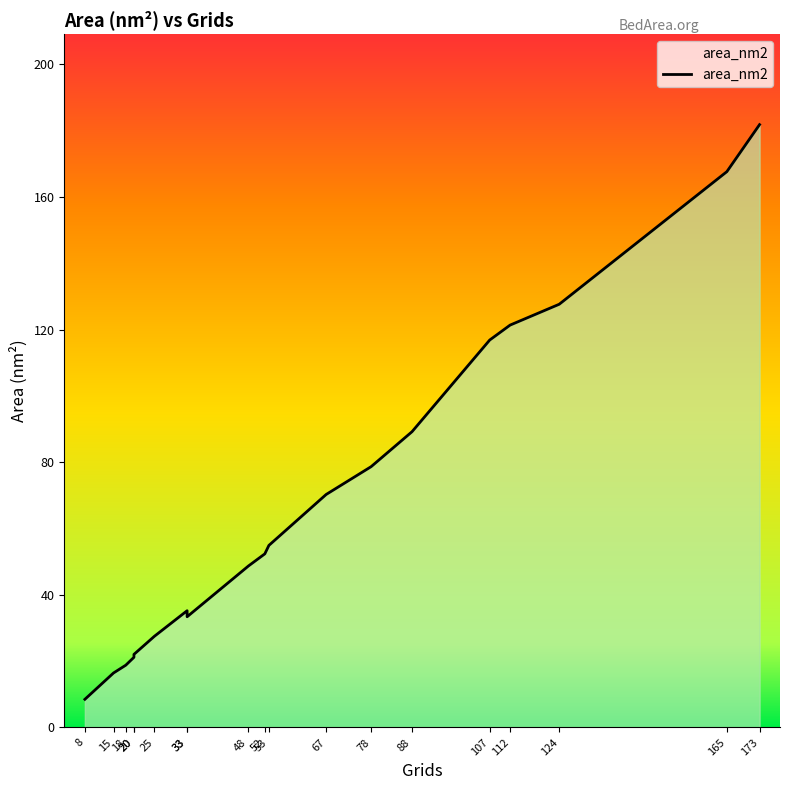

Reading right to left, list all the values displayed in this chart.

181.6	167.5	127.5	121.2	116.7	89.1	78.6	70.2	54.9	52.3	48.7	33.4	35.2	27.5	22.0	21.1	18.8	16.4	8.5